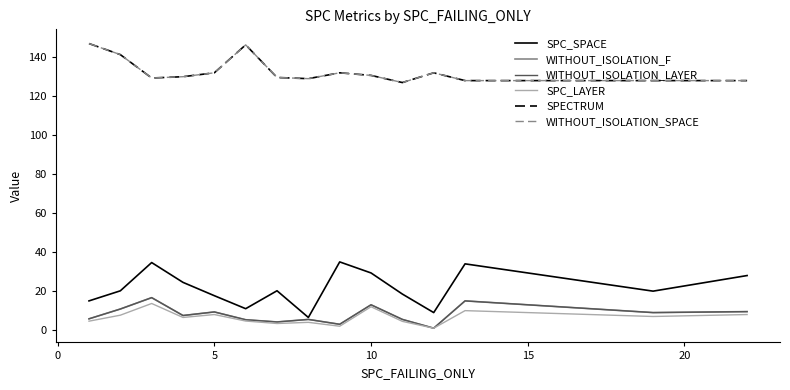

Does the chart have visible grid lines?

No